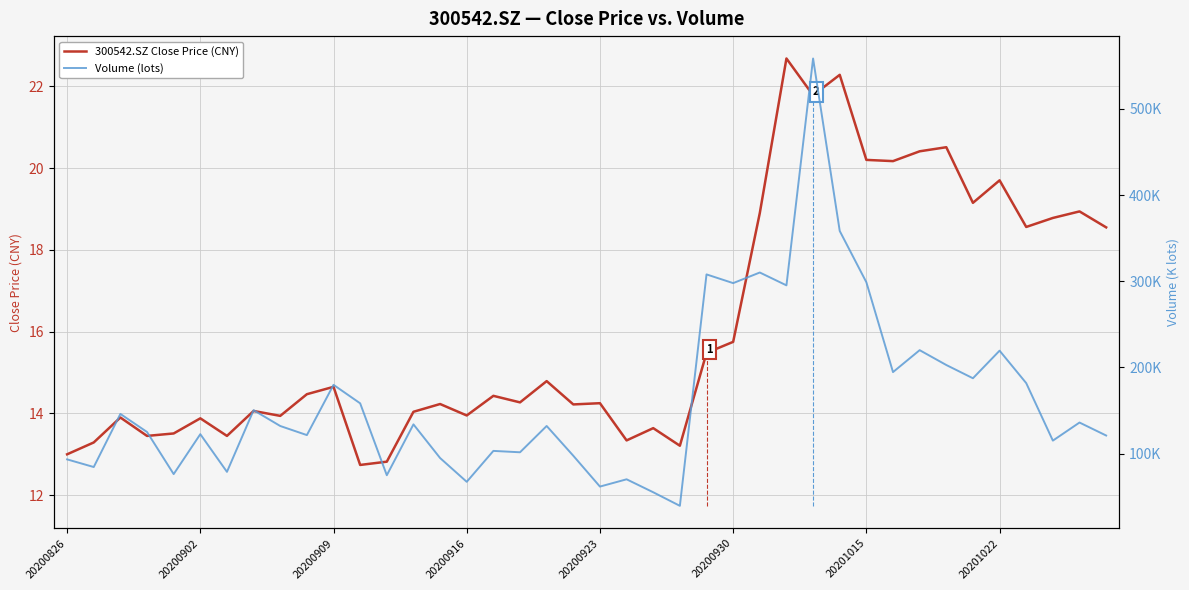

What is the difference between the highest and lowest values at 26?

291.2